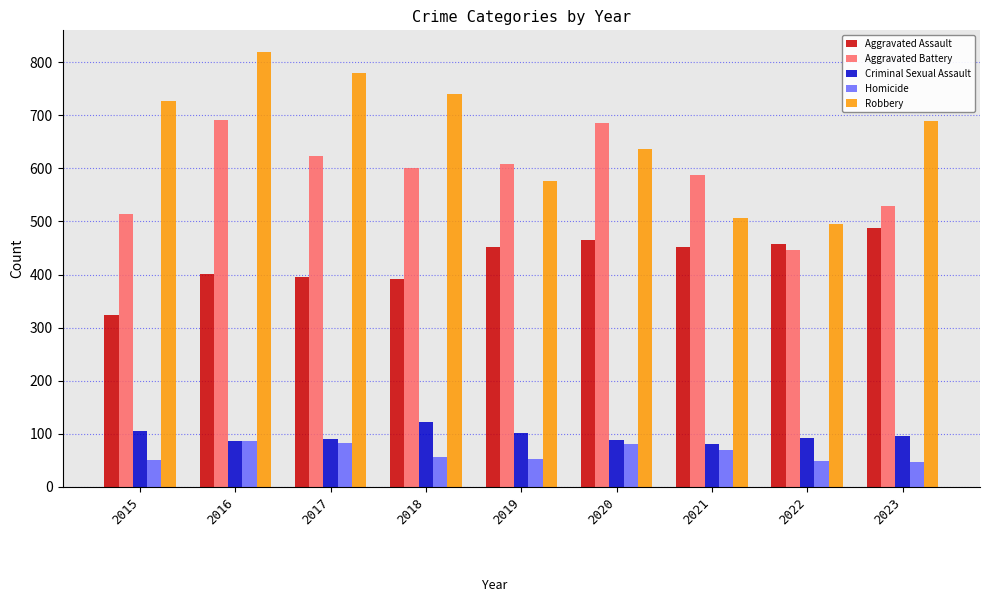

What is the sum of the Aggravated Assault values at 2019 and 2023?

940